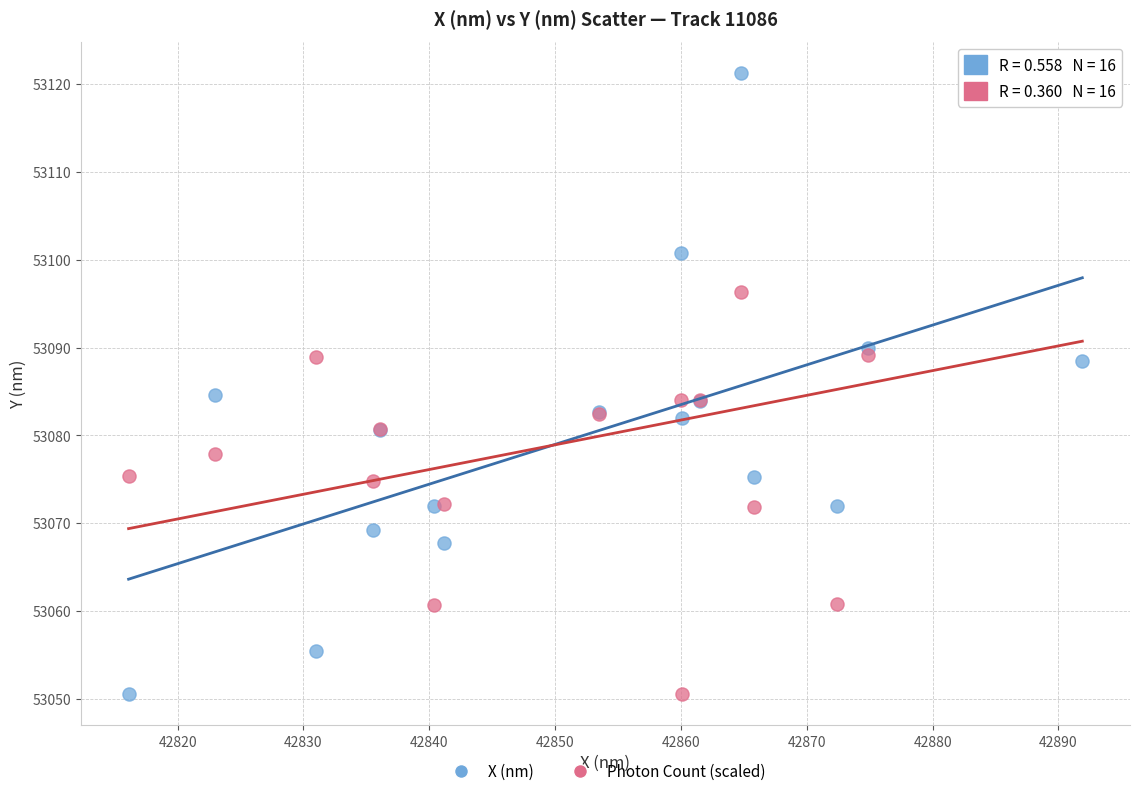

What is the X range (max minus min) for the scatter plot?

75.8